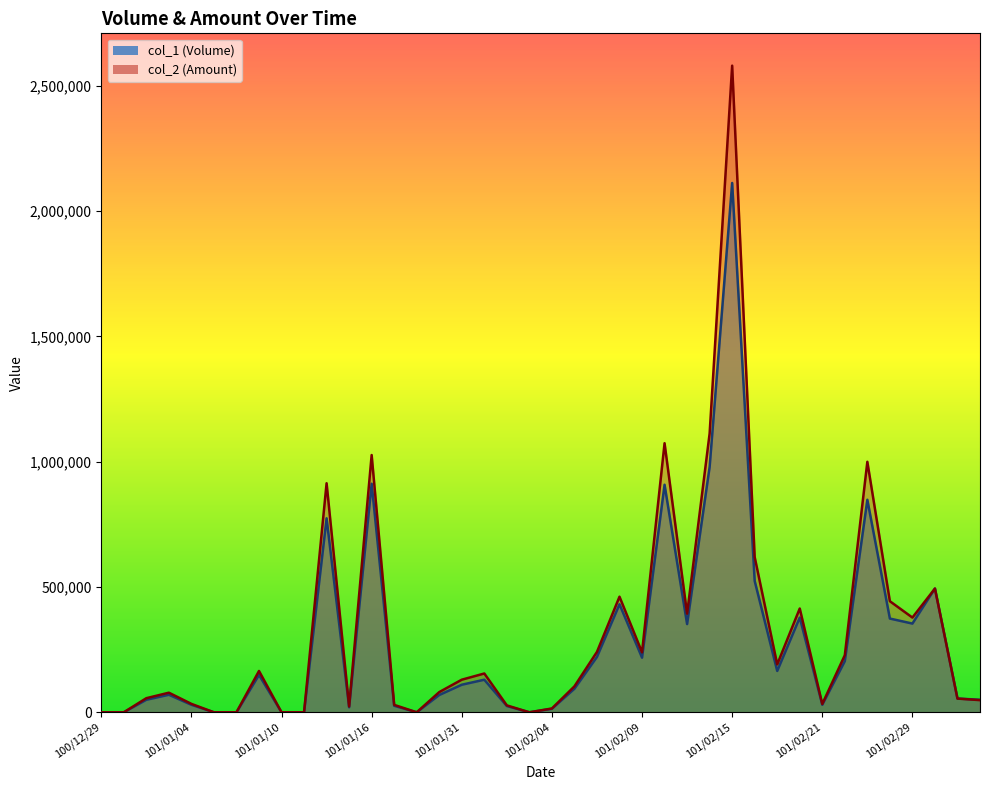

What is the total value across all series at 101/02/15?

4692090